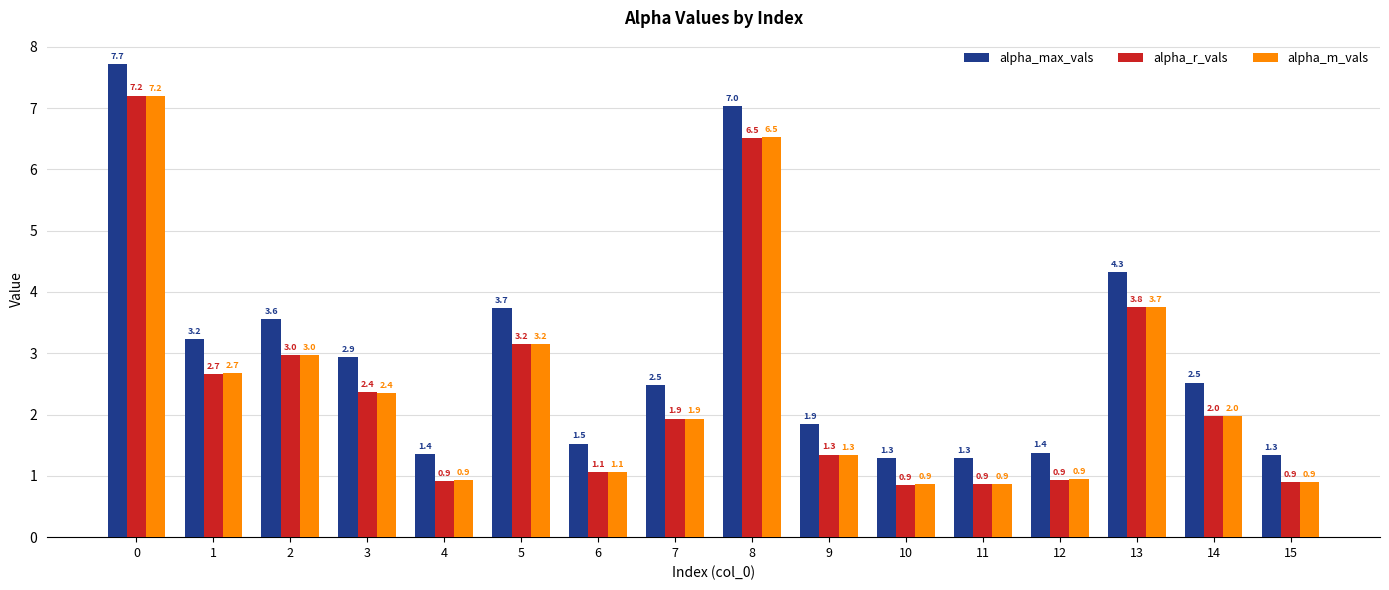

Are the bars horizontal?

No